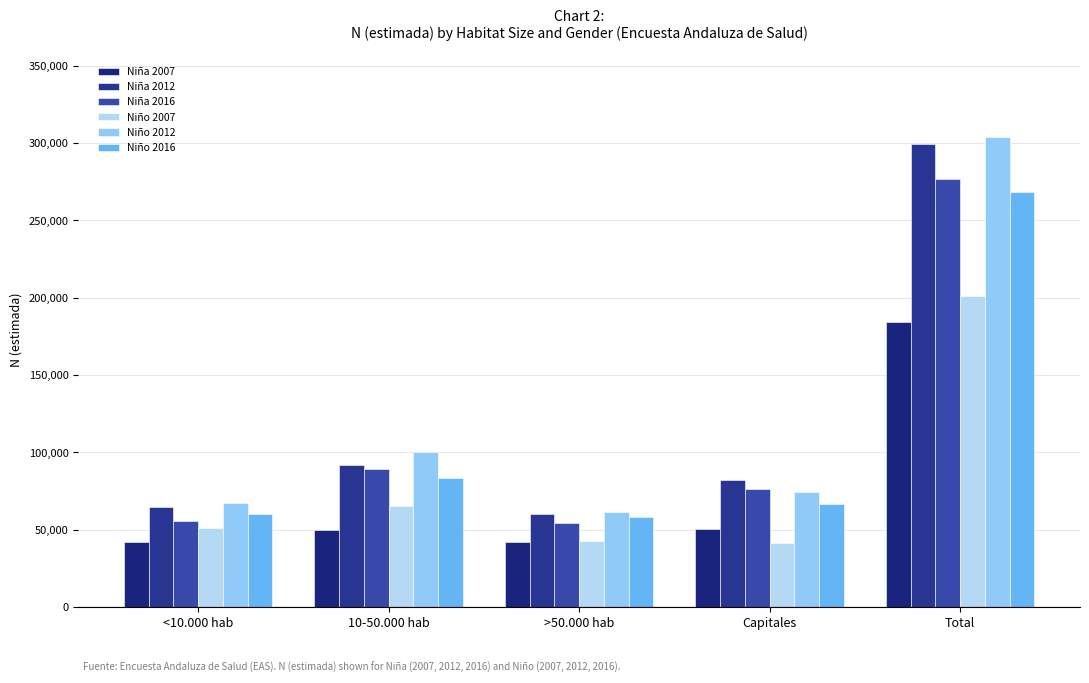

Count the number of data series in this chart.

6